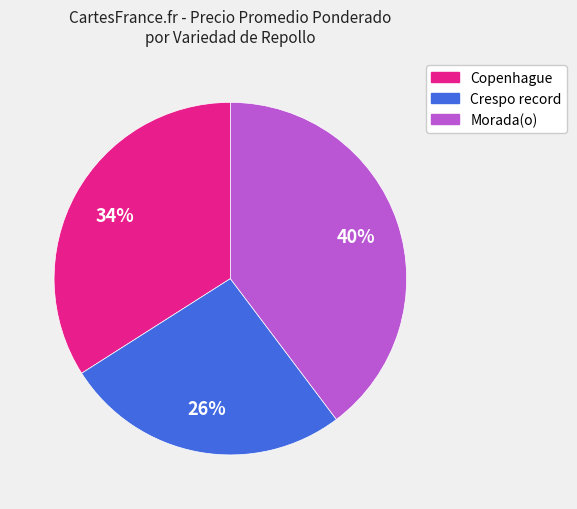

Approximately how many times larger is the value at Morada(o) compared to Crespo record?

1.5